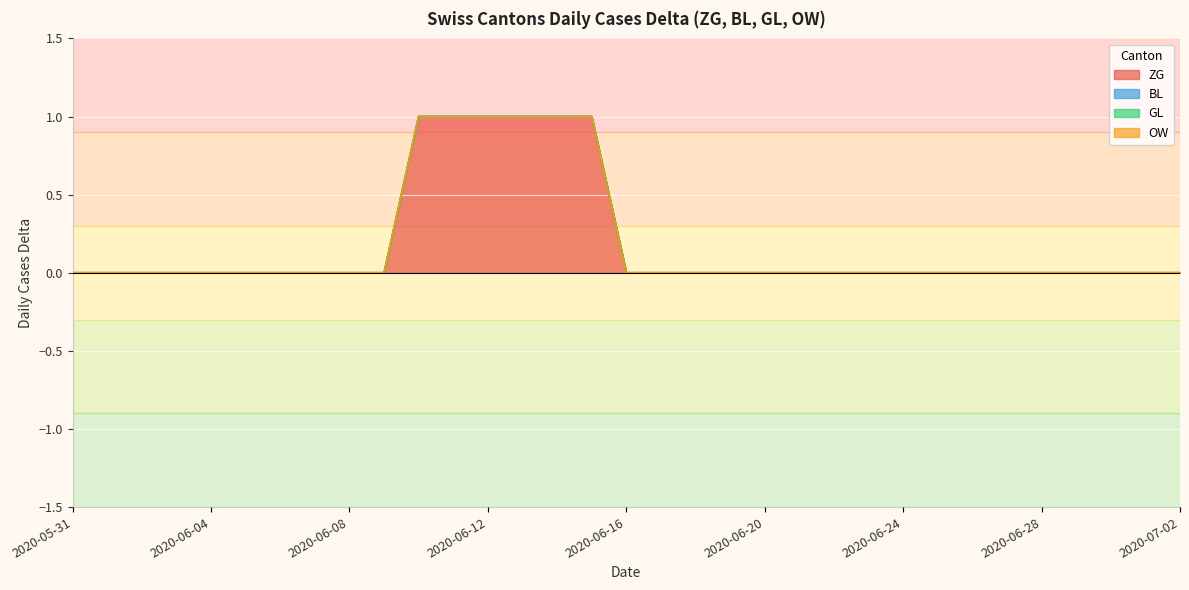

True or false: GL and ZG intersect in this chart.

False